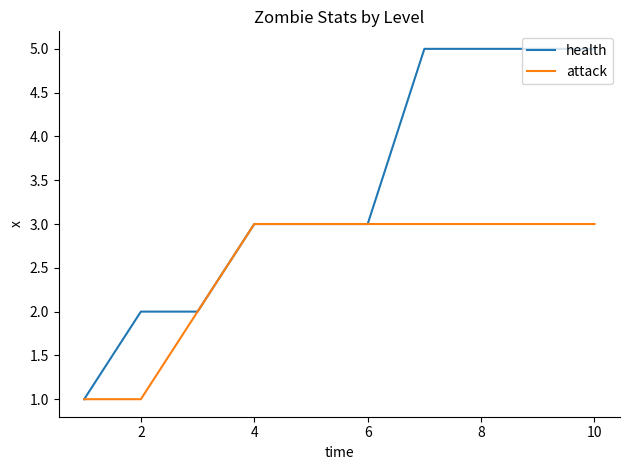

Rank the series by their average value, from highest to lowest.

health, attack